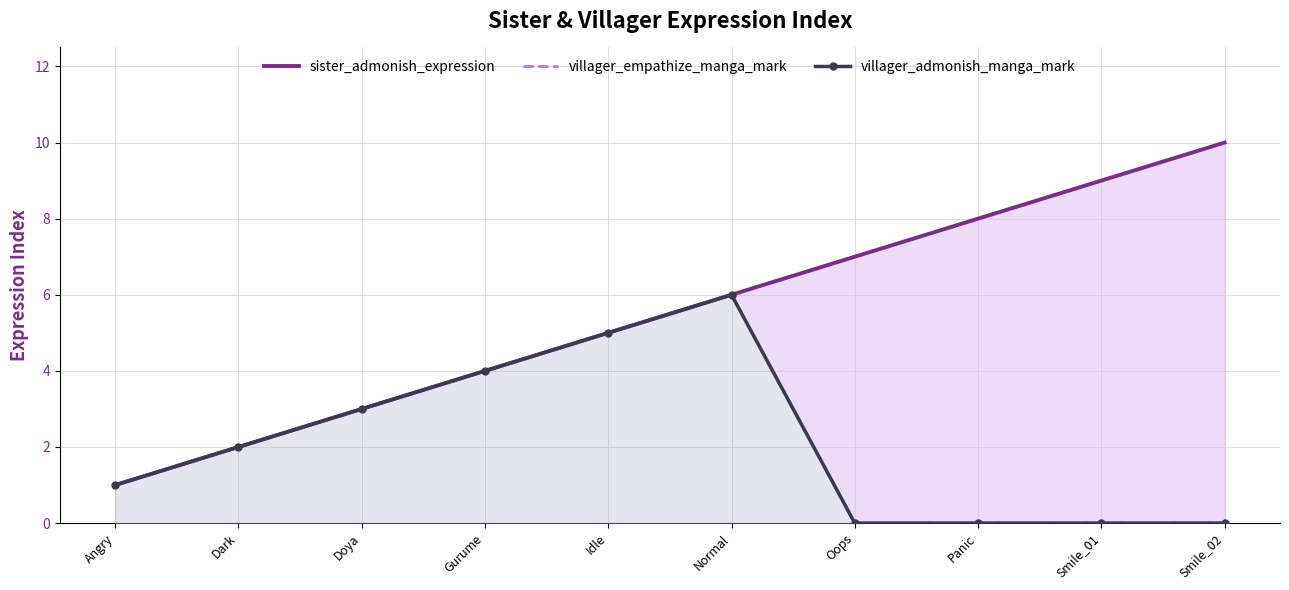

Which series has the widest spread of values?

sister_admonish_expression